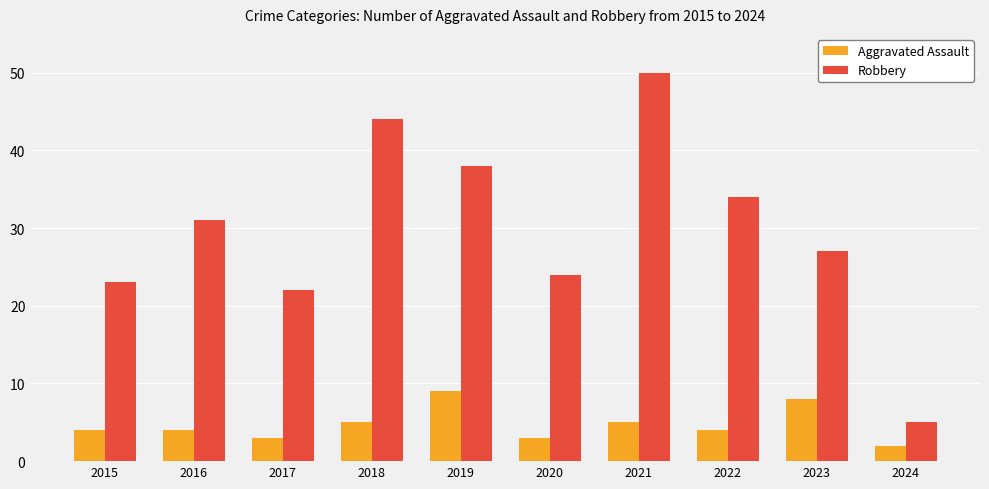

What is the average value of the Aggravated Assault series?

5